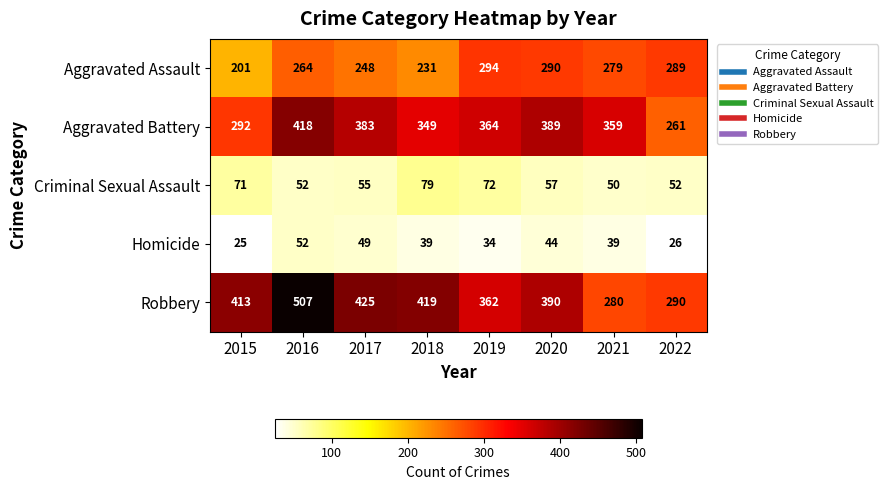

Where is Aggravated Assault nearest to the value 247?

2017